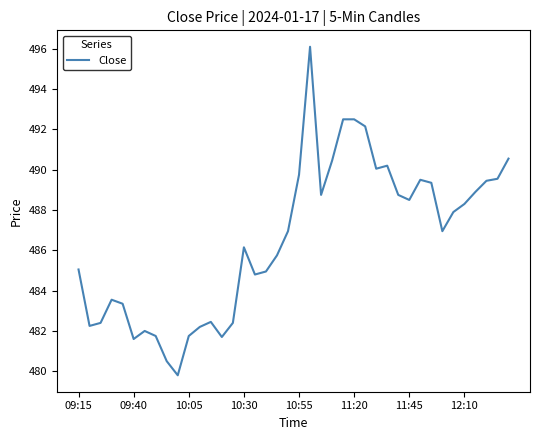

What is the difference between the maximum and minimum values?

16.3